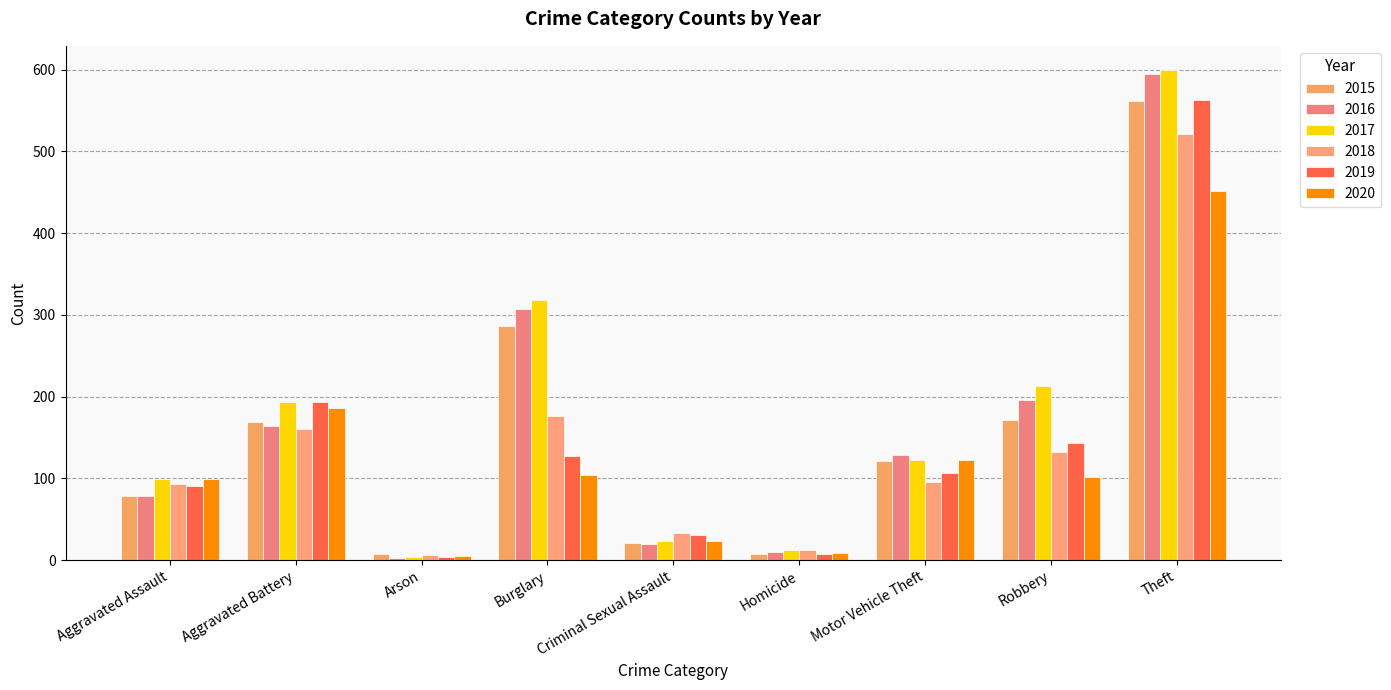

What are all the series names shown in the legend?

2015, 2016, 2017, 2018, 2019, 2020